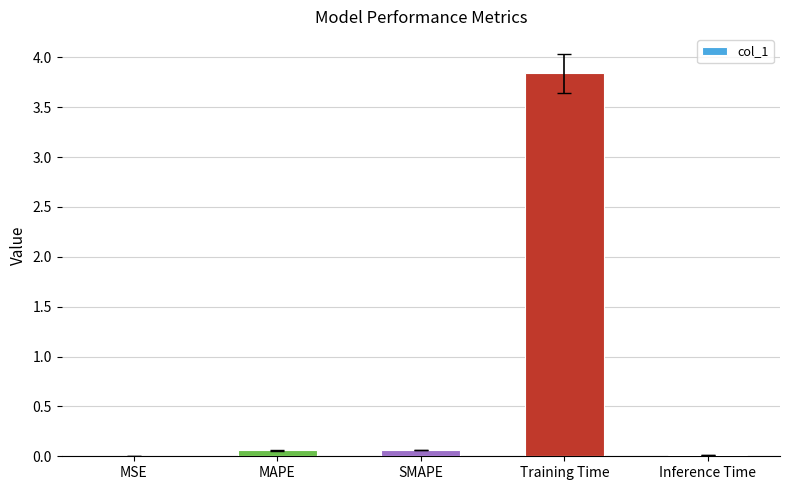

What is the sum of all values?

4.0